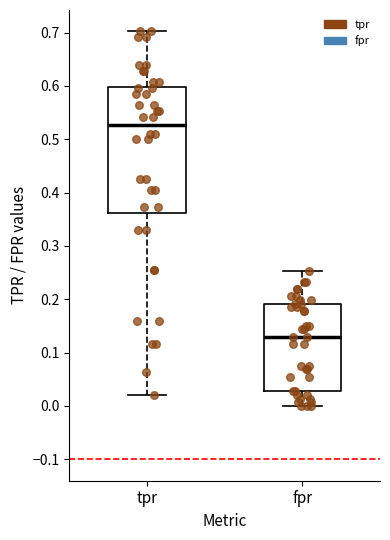

Reading left to right, read every box against the y-axis: the position of its median line, the range the box covers, and the ends of its whiskers. The values are not printed on the chart, so give them approximately, as read against the axis.

tpr: median 0.53, box 0.36 to 0.60, whiskers 0.02 to 0.70
fpr: median 0.13, box 0.03 to 0.19, whiskers 0.00 to 0.25